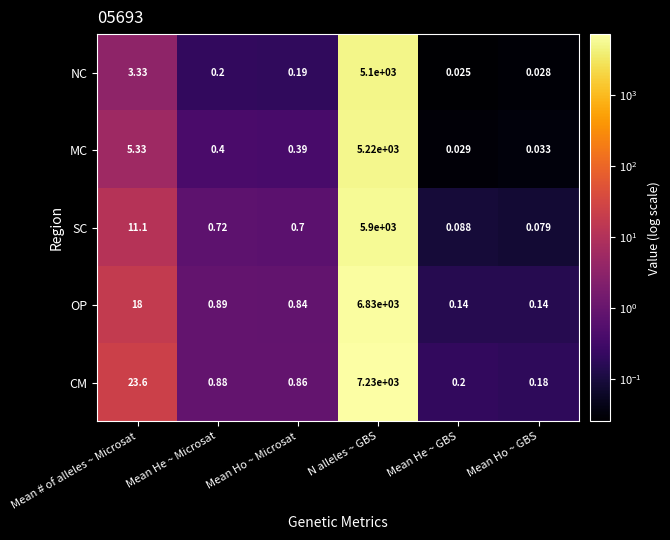

Rank the series by their maximum value, from highest to lowest.

CM, OP, SC, MC, NC